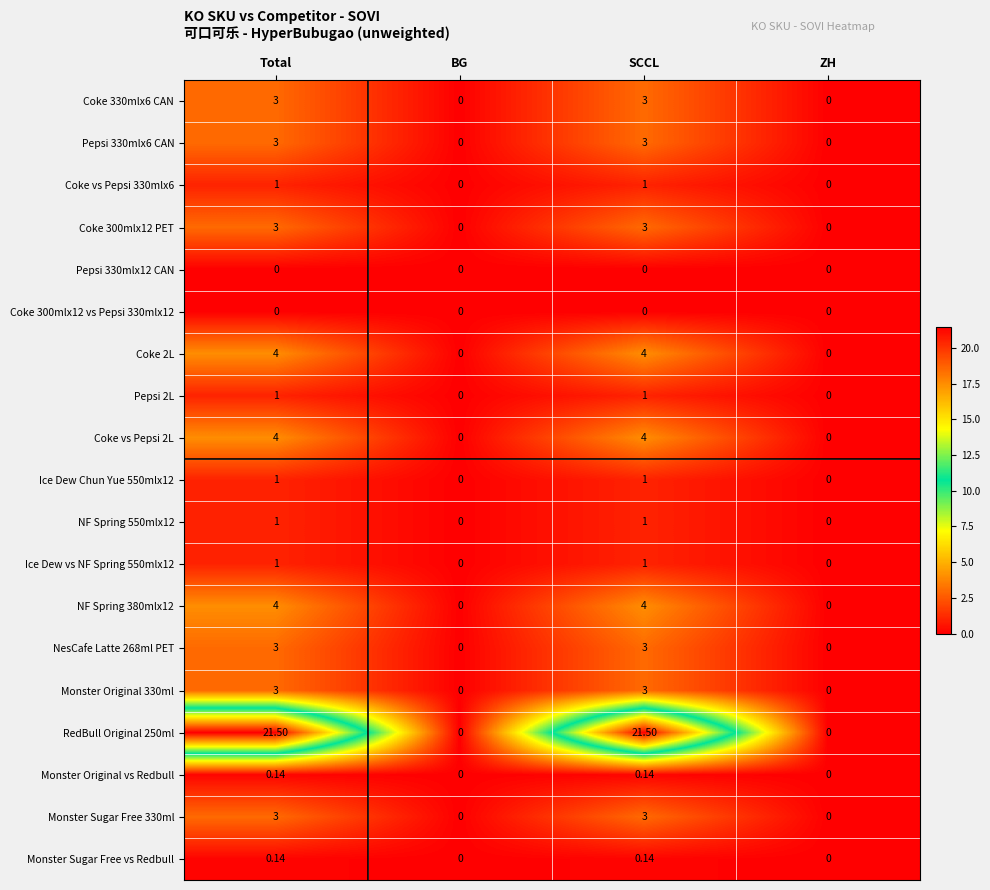

Is the value of Ice Dew vs NF Spring 550mlx12 at BG greater than the value of Ice Dew Chun Yue 550mlx12 at SCCL?

No